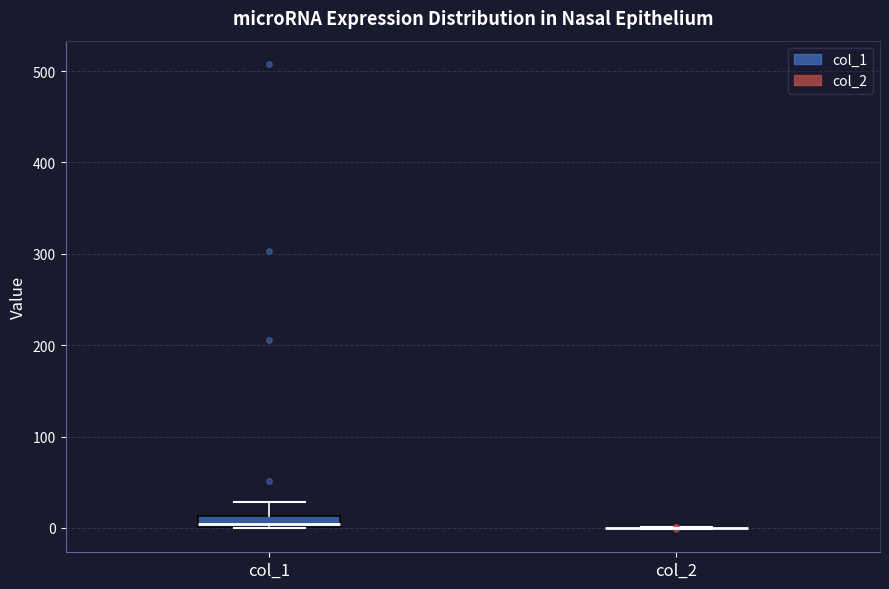

Comparing the boxes themselves (not the whiskers), which one is the tallest?

col_1